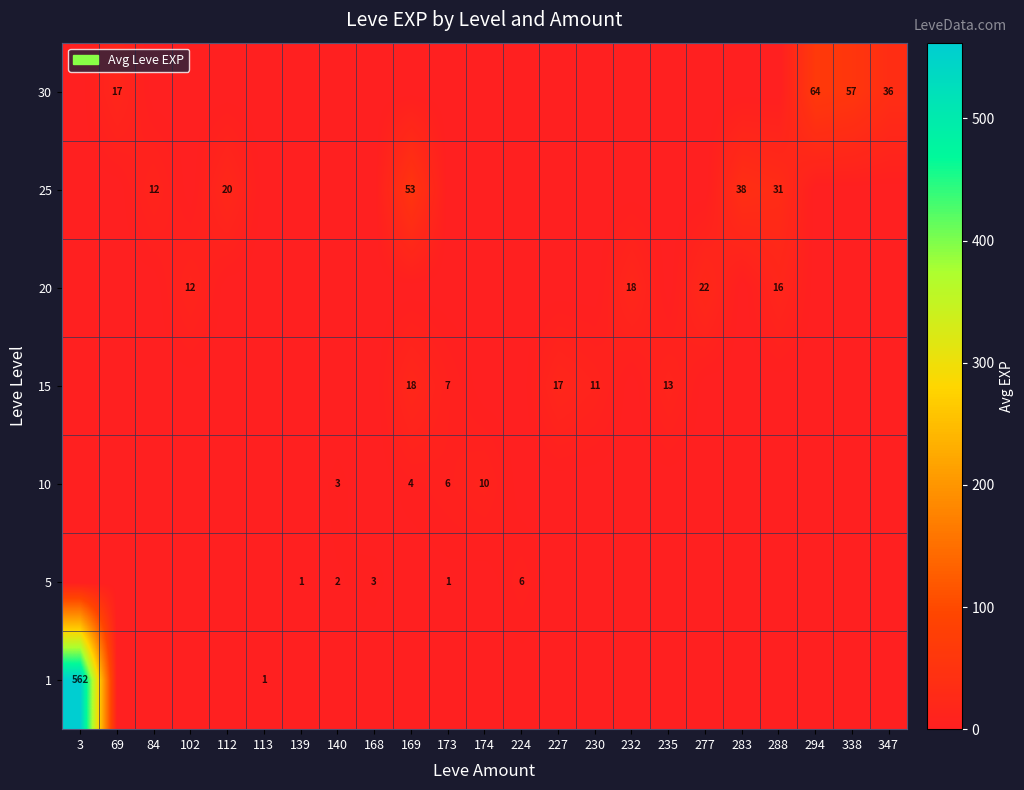

True or false: 10 has a value of 6.0 at 173.

True